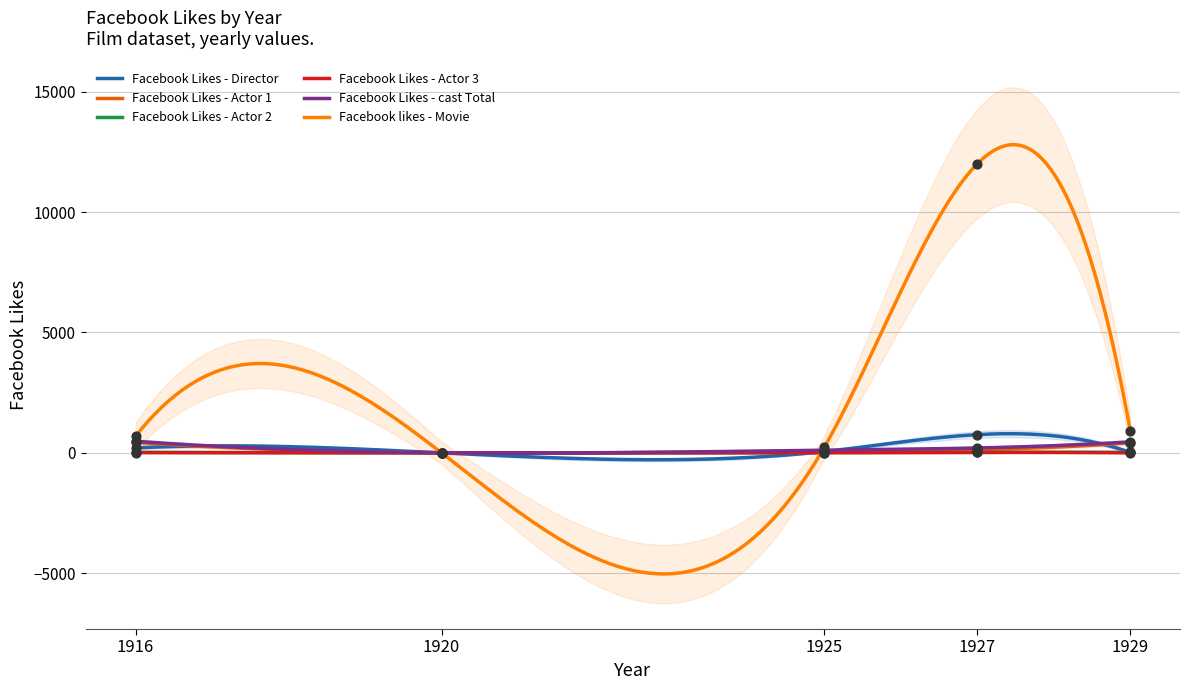

Is the value of Facebook Likes - cast Total at 1920 greater than the value of Facebook likes - Movie at 1920?

Yes